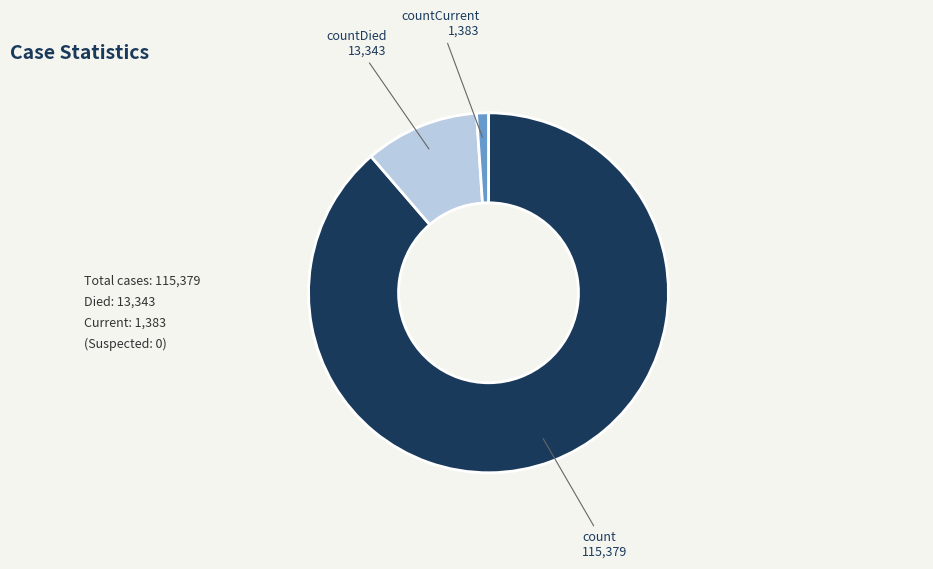

What is the smallest slice in the pie chart?

countCurrent